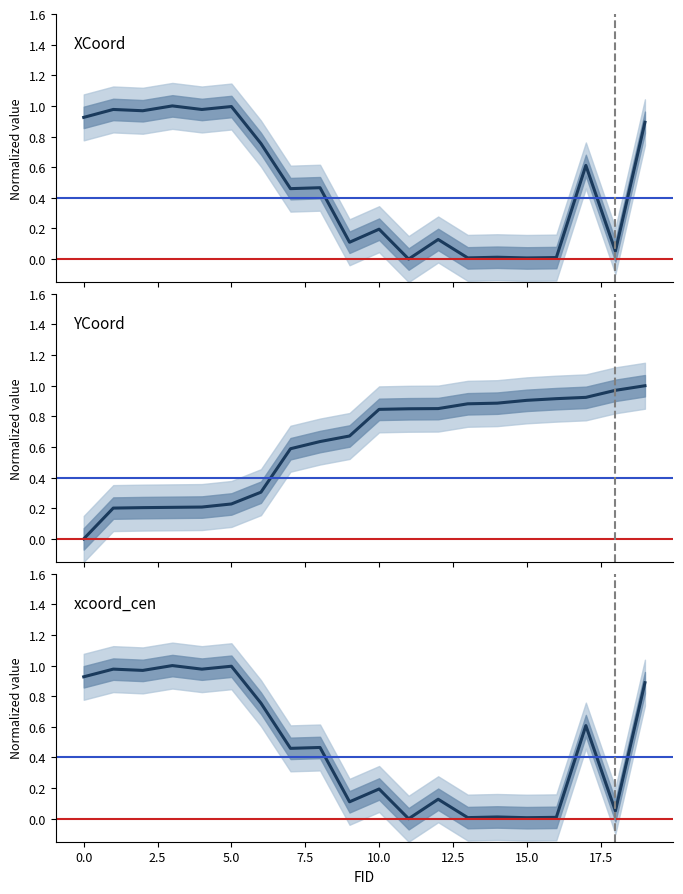

List the labels in order of XCoord value, largest first.

3, 5, 1, 4, 2, 0, 19, 6, 17, 8, 7, 10, 12, 9, 18, 14, 16, 13, 15, 11